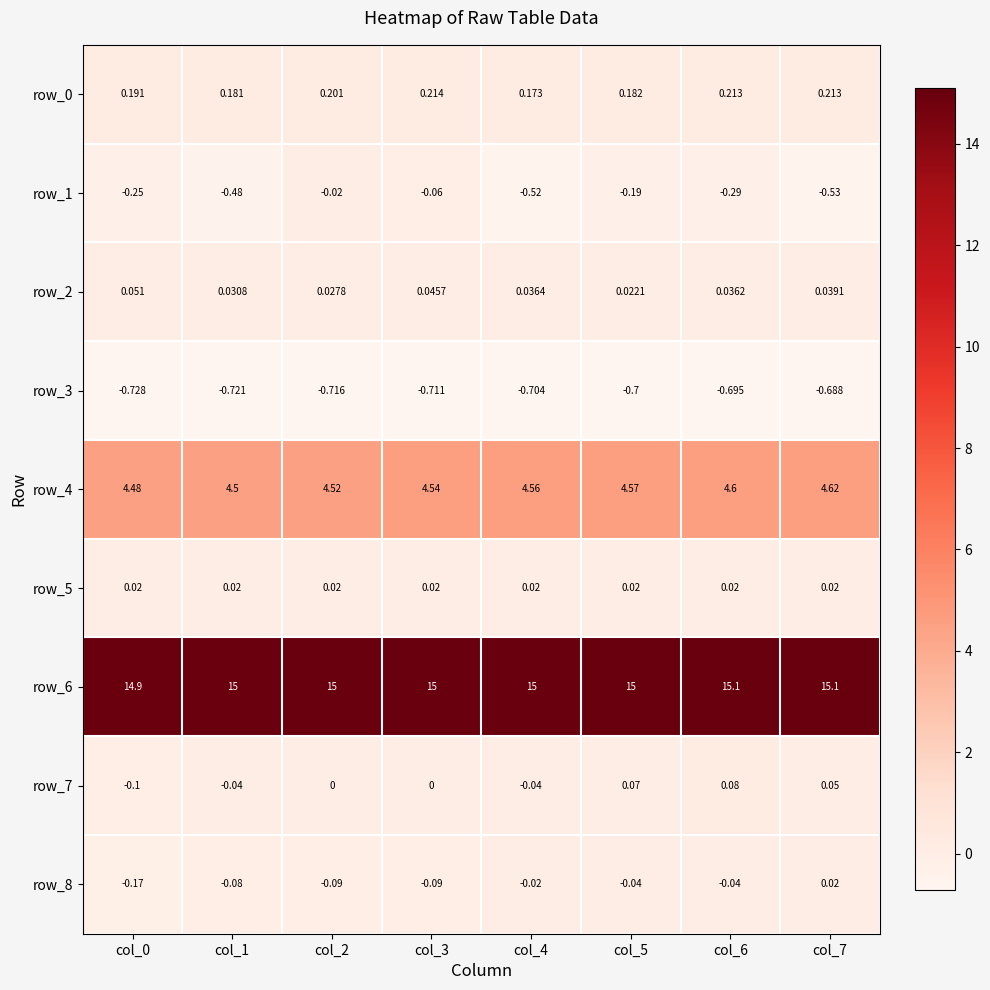

Which series has the largest total across all categories?

row_6